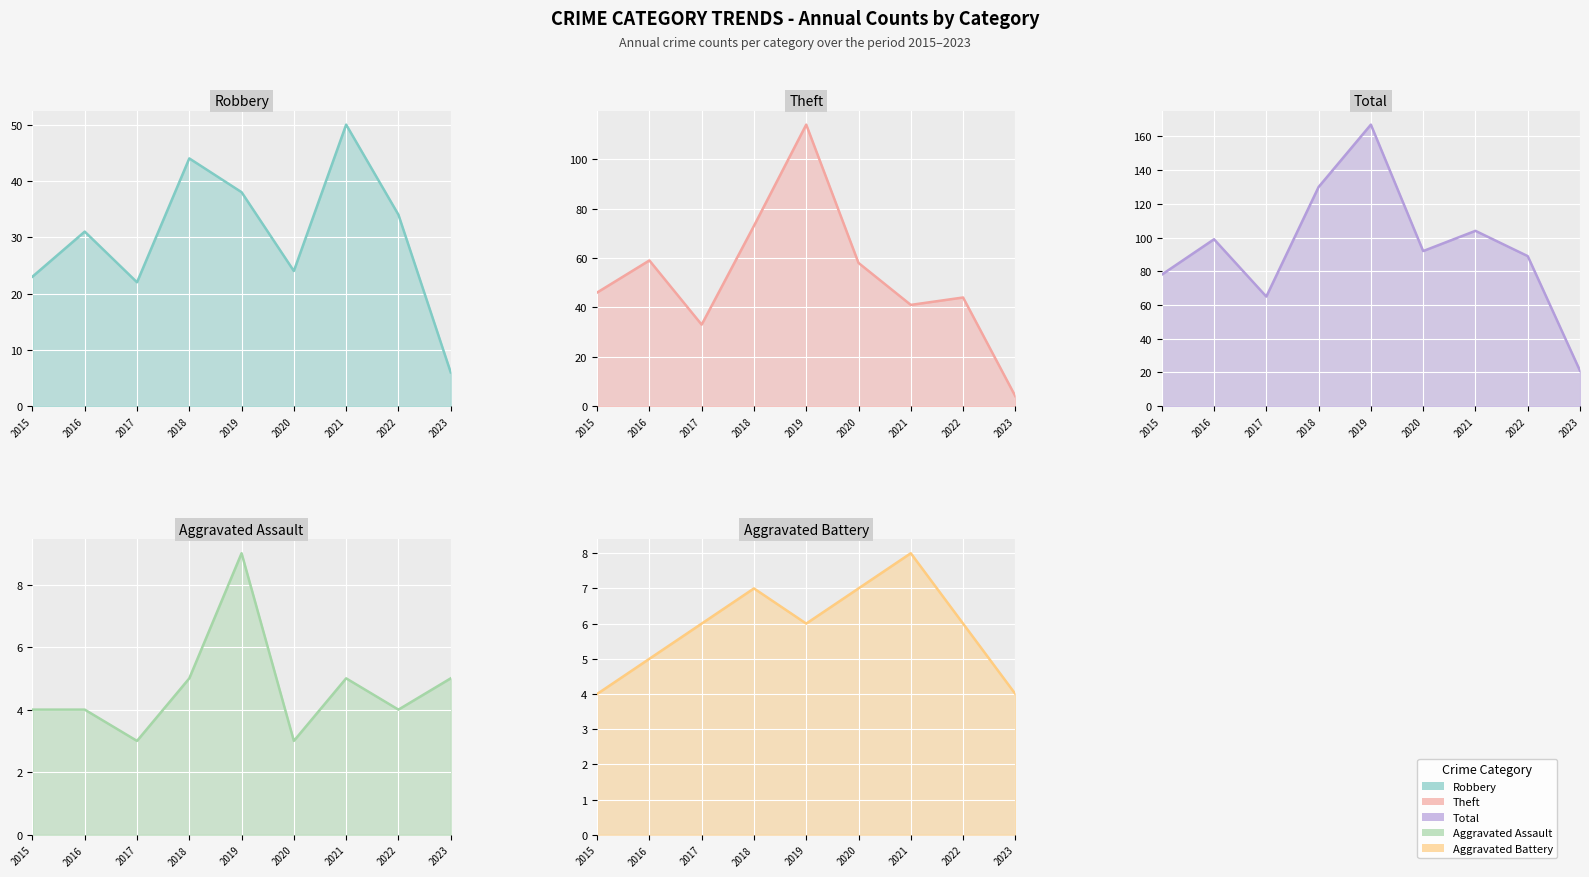

Where is the first local minimum for Total (line)?

2017